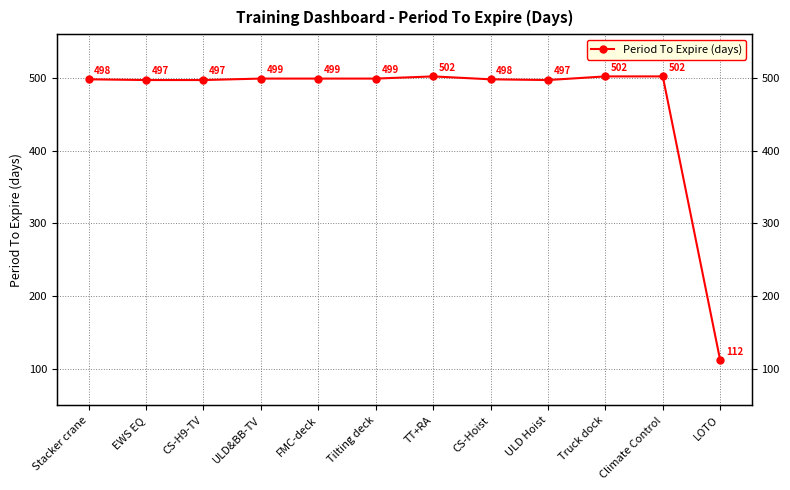

The chart shows a value of 499 at Tilting deck. True or false?

True